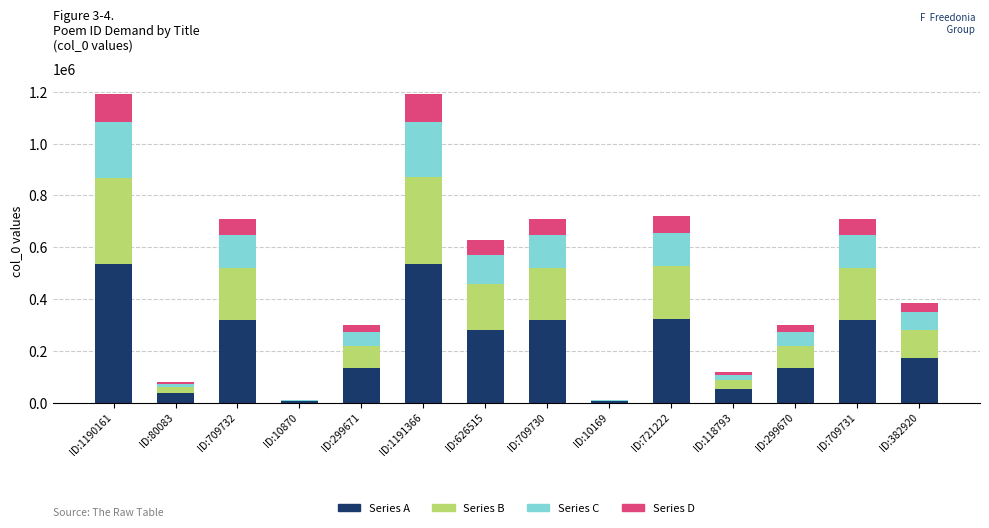

What is the highest value of the Series A series?

536114.7